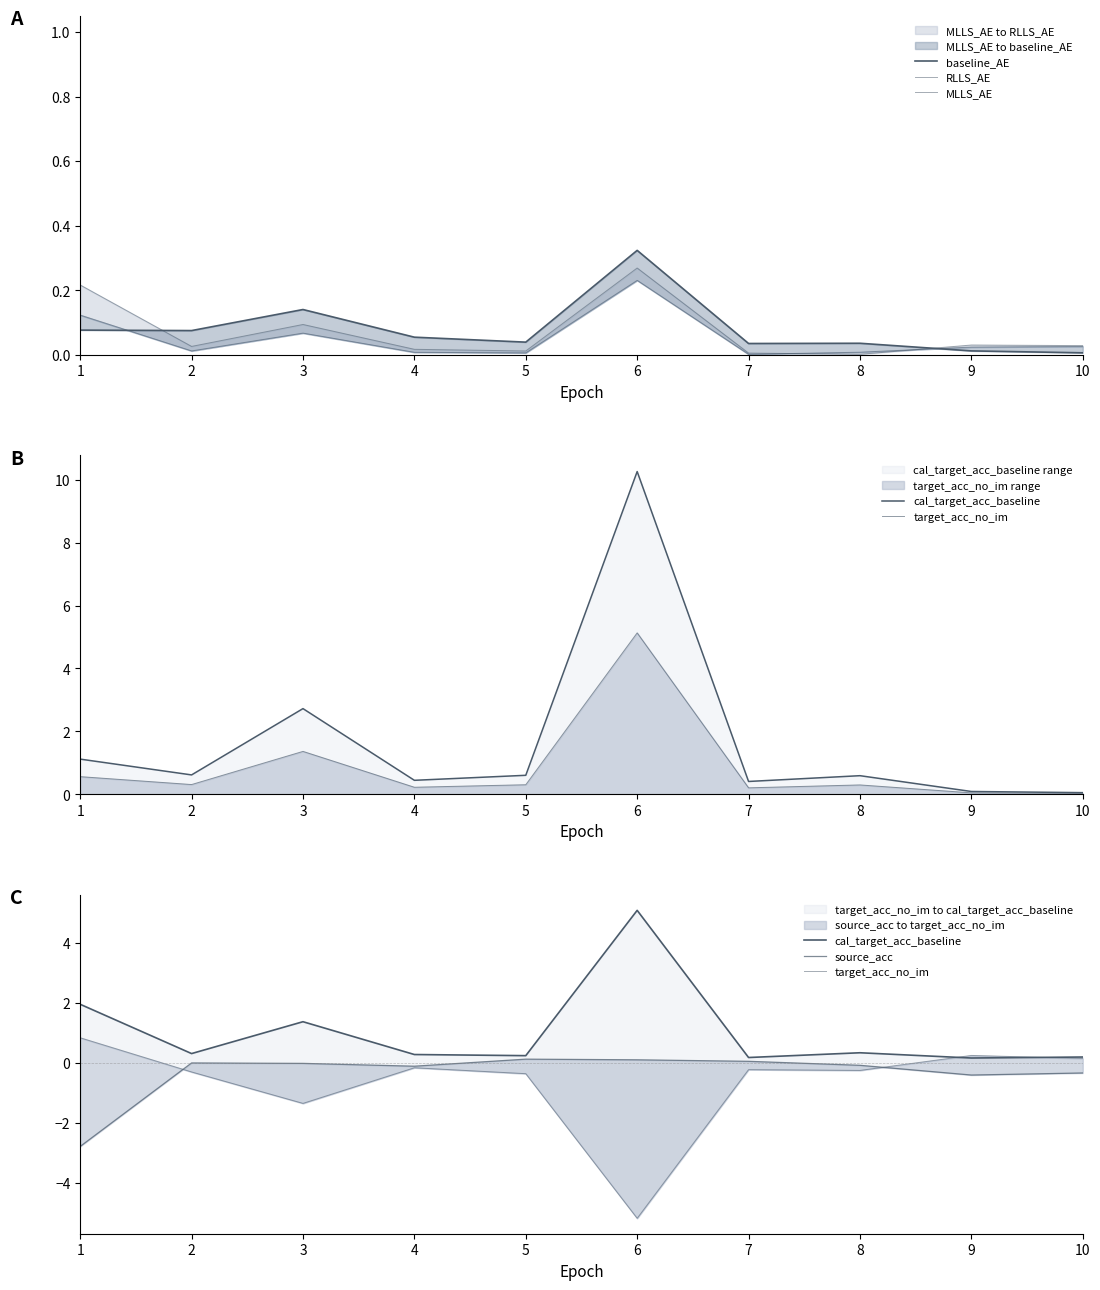

Reading left to right, list all the values displayed in this chart.

baseline_AE: 0.1	0.1	0.1	0.1	0.0	0.3	0.0	0.0	0.0	0.0
RLLS_AE: 0.2	0.0	0.1	0.0	0.0	0.3	0.0	0.0	0.0	0.0
MLLS_AE: 0.1	0.0	0.1	0.0	0.0	0.2	0.0	0.0	0.0	0.0
cal_target_acc_baseline: 2.0	0.3	1.4	0.3	0.2	5.1	0.2	0.3	0.2	0.2
target_acc_no_im: 0.8	-0.3	-1.4	-0.2	-0.4	-5.2	-0.2	-0.3	0.2	0.1
source_acc: -2.8	-0.0	-0.0	-0.1	0.1	0.1	0.1	-0.1	-0.4	-0.3